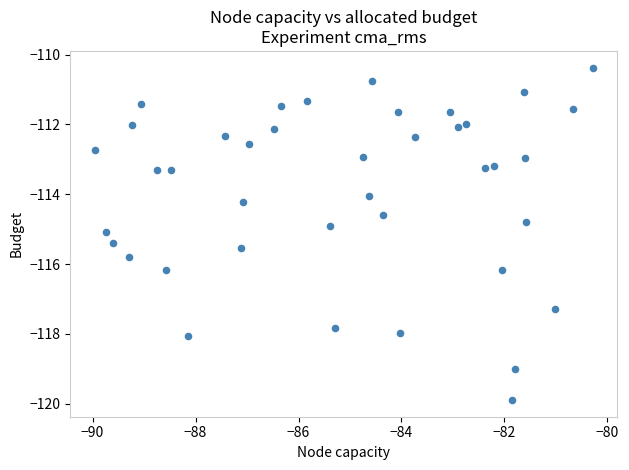

What is the range of X values (max minus min)?

9.7